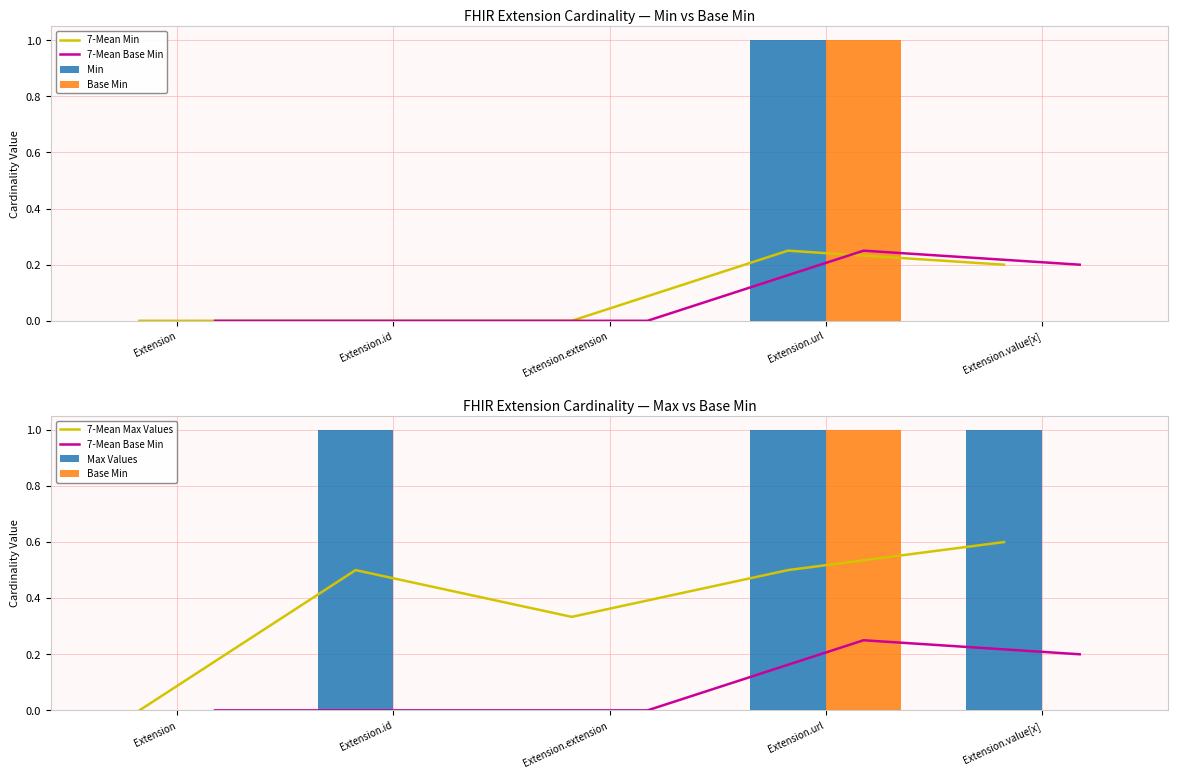

Which series has the widest spread of values?

Min